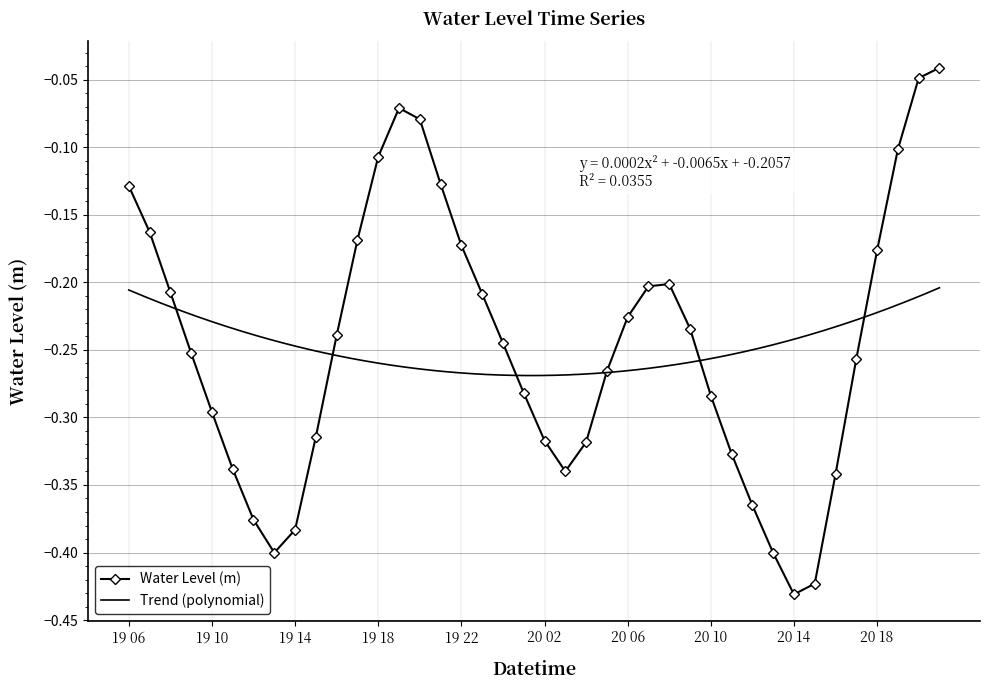

How many interior local valleys (lower than both neighbors) does the data have?

3